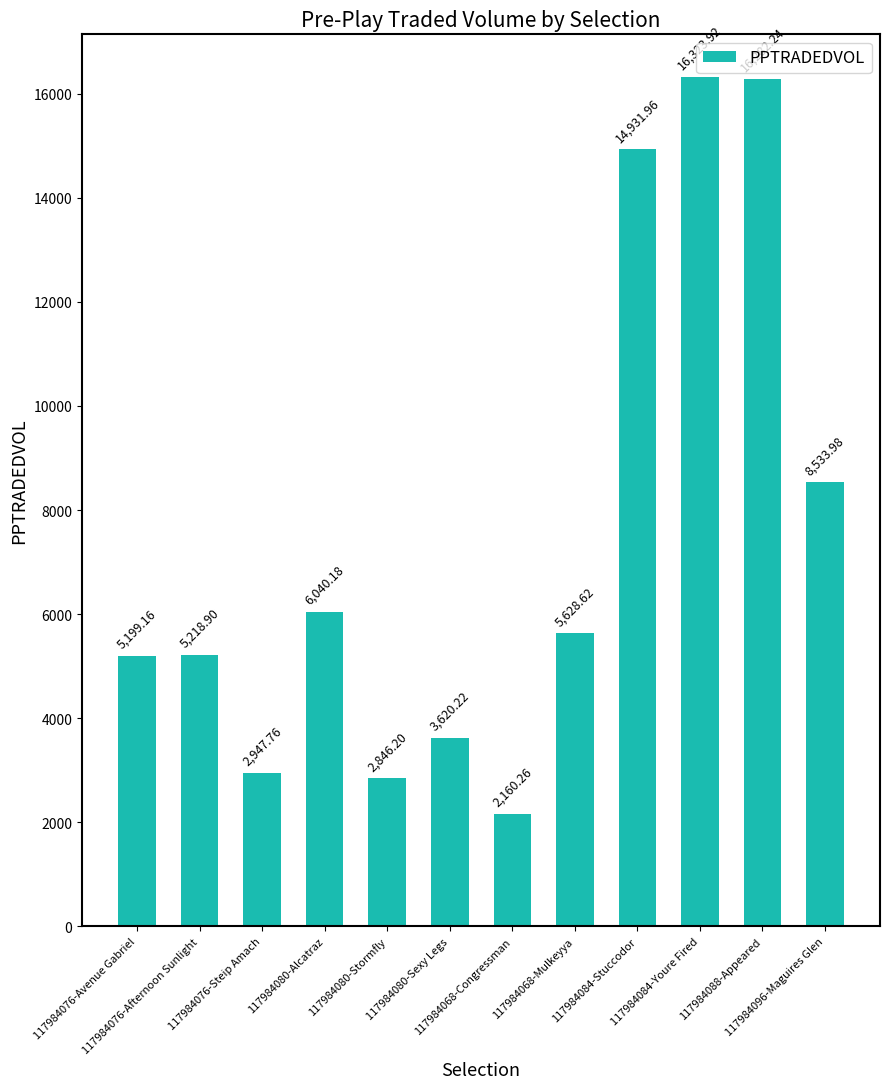

Count the number of data series in this chart.

1